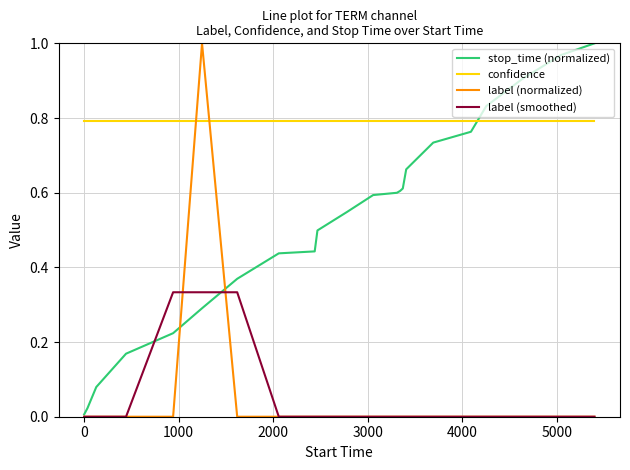

True or false: confidence and label (smoothed) intersect in this chart.

False